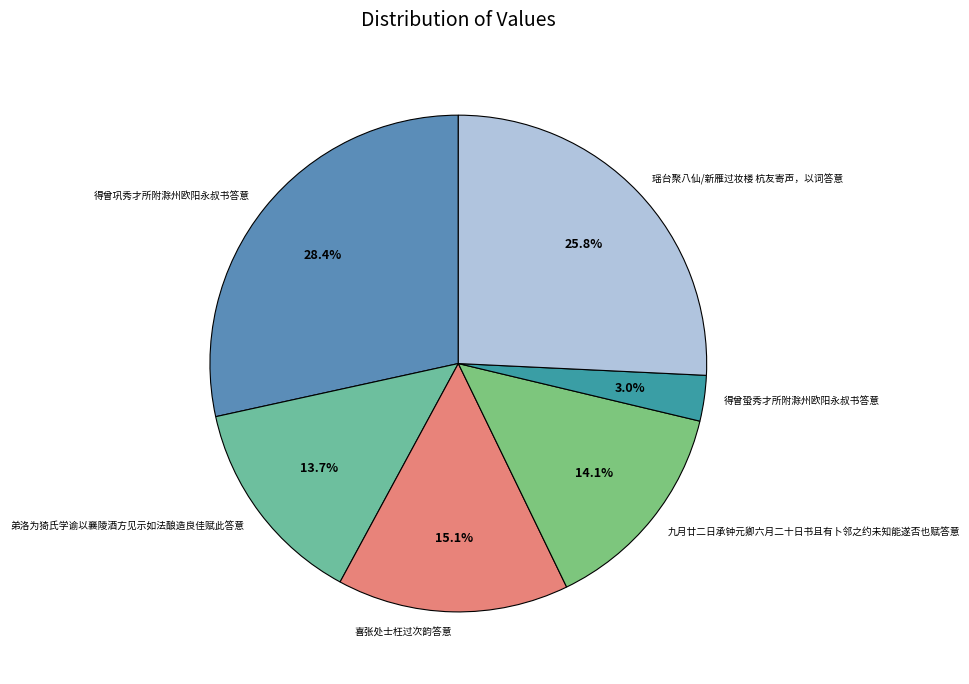

What percentage is the 喜张处士枉过次韵答意 slice, to the nearest percent?

15%